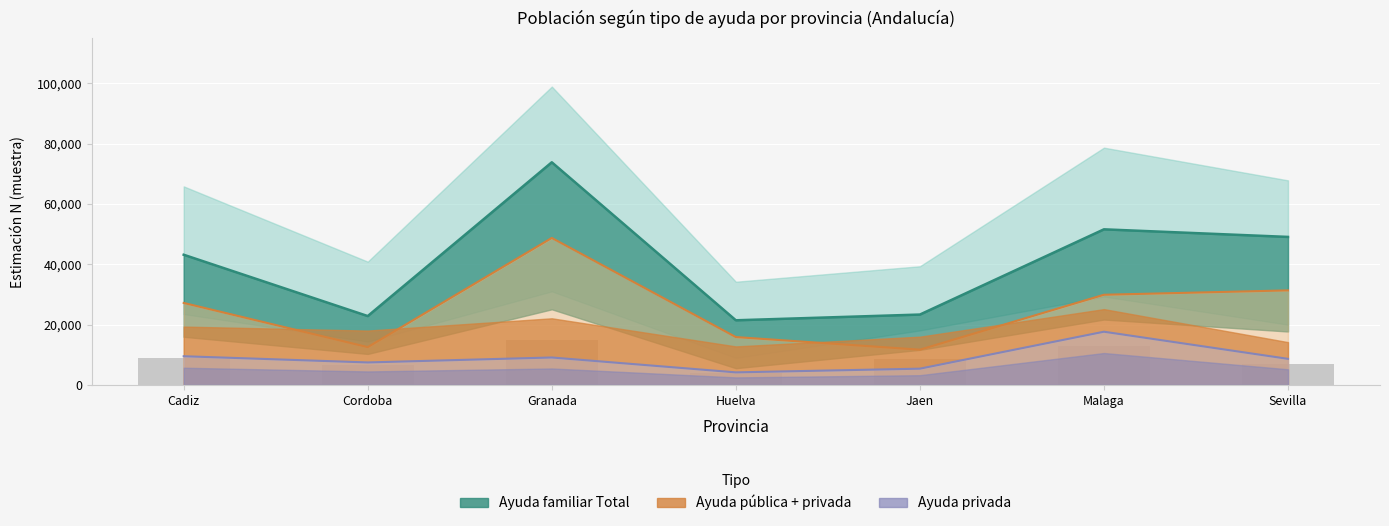

What is the sum of the Ayuda privada - Total N values at Malaga and Huelva?

21839